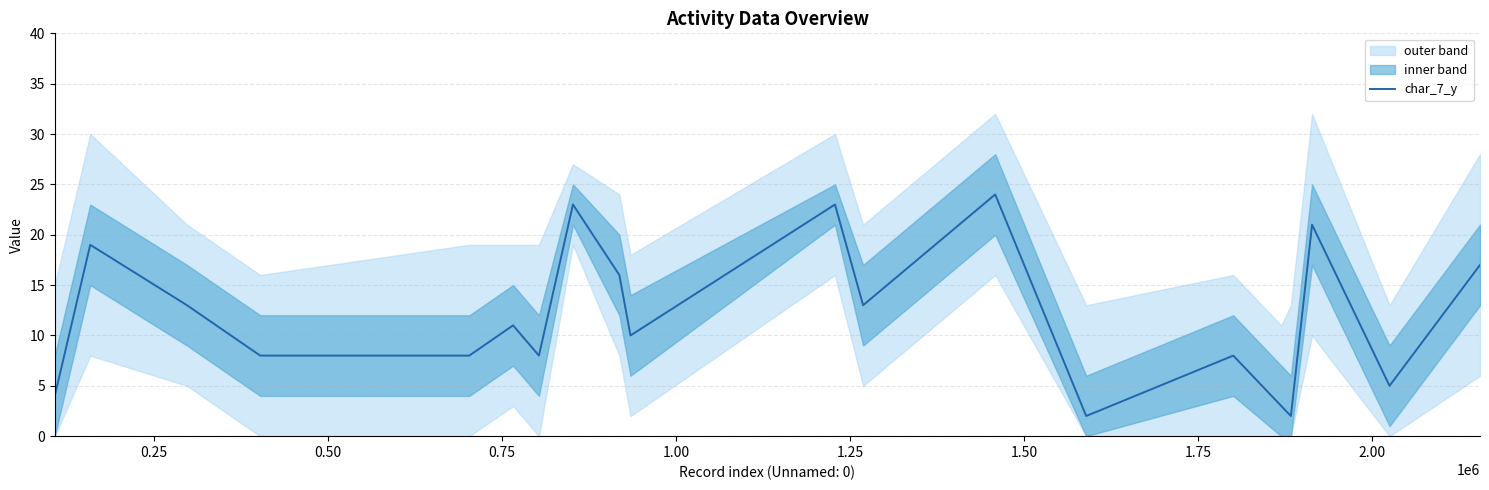

What is the average value?

12